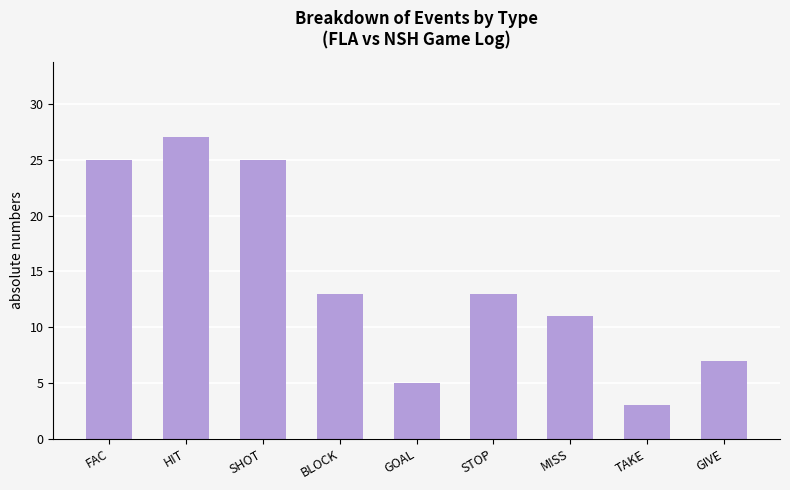

What is the smallest value displayed?

3